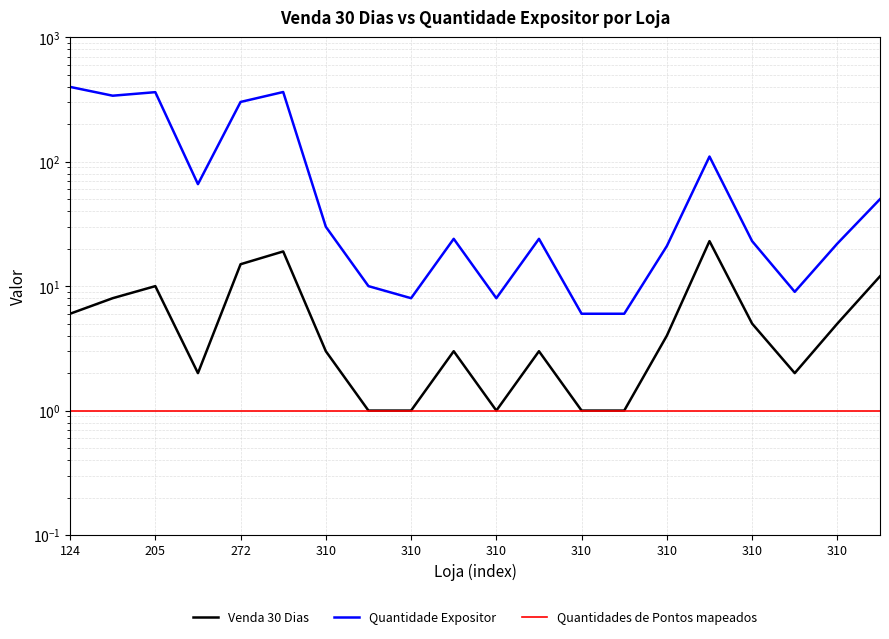

At how many categories does at least one series exceed 156?

5